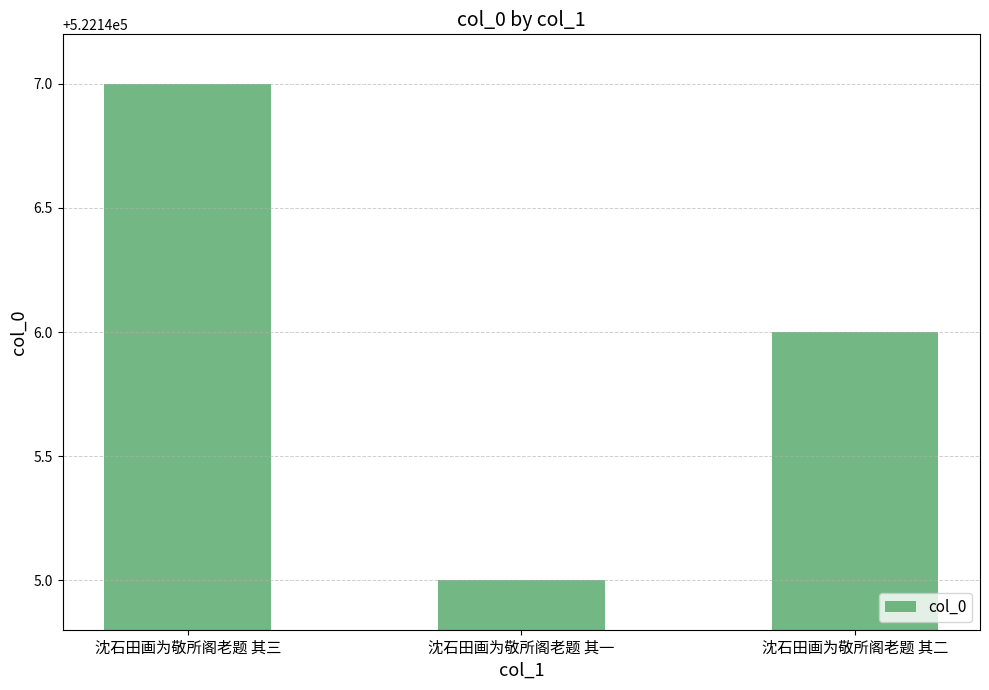

Reading left to right, transcribe all the data shown in this chart.

沈石田画为敬所阁老题 其三=522147	沈石田画为敬所阁老题 其一=522145	沈石田画为敬所阁老题 其二=522146